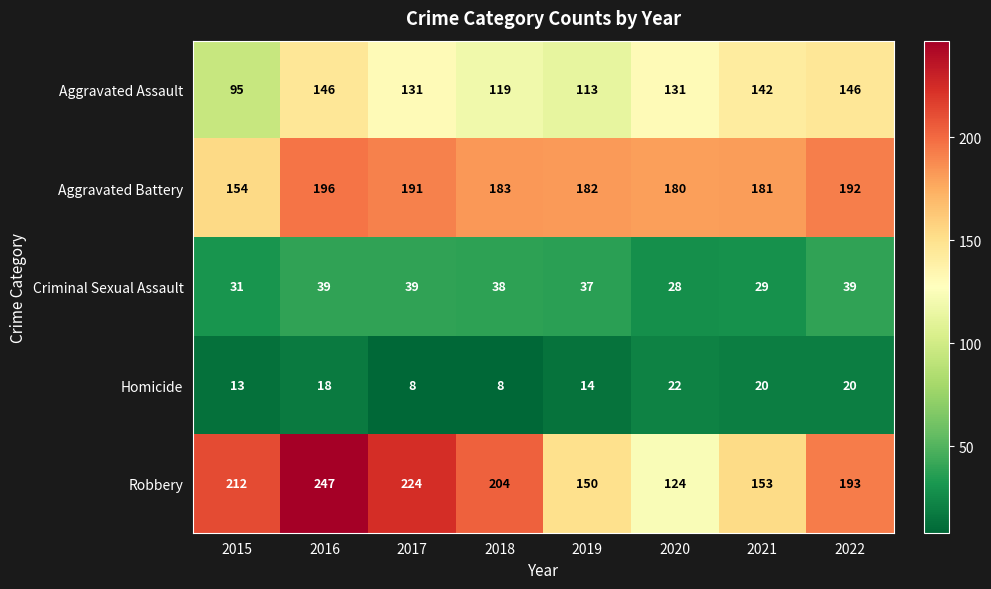

What is the difference between the maximum and minimum values in the Homicide series?

14